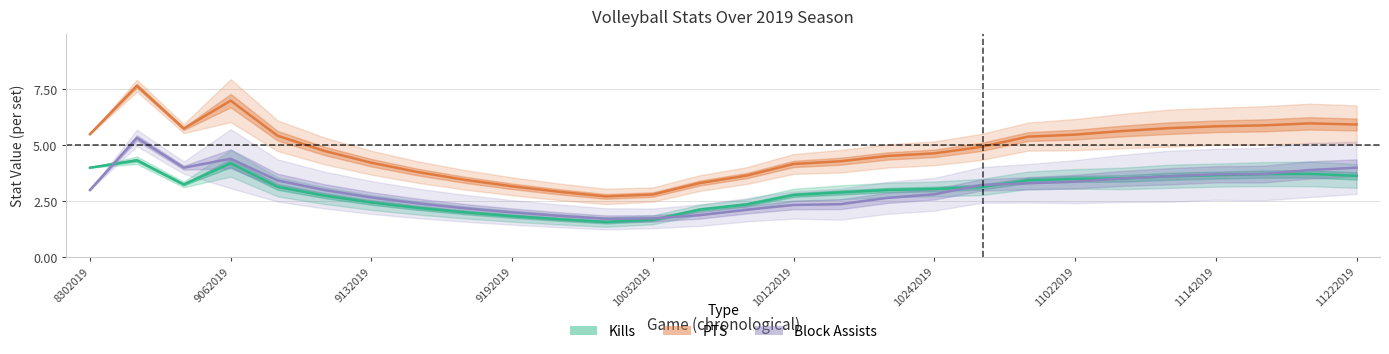

How many lines are shown in the chart?

3